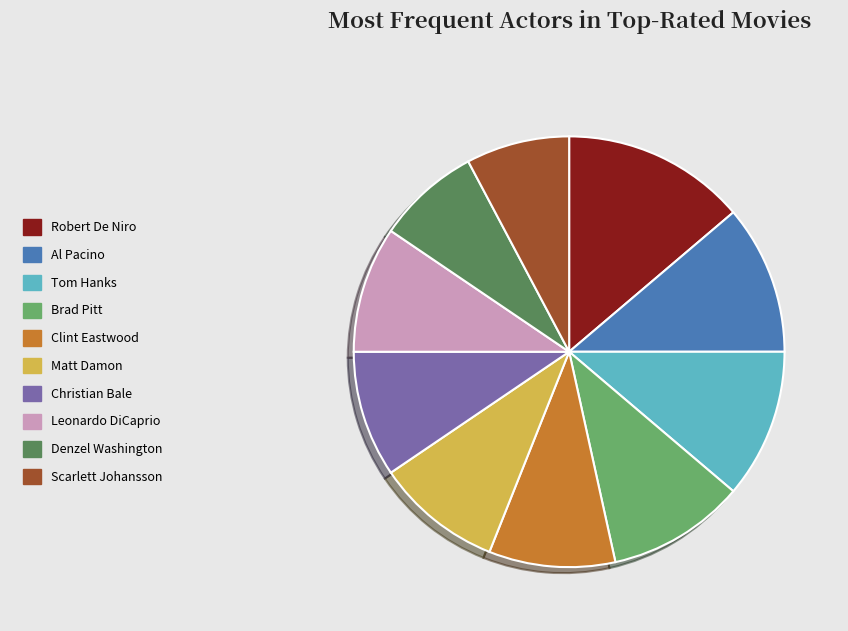

How many slices are in this pie chart?

10